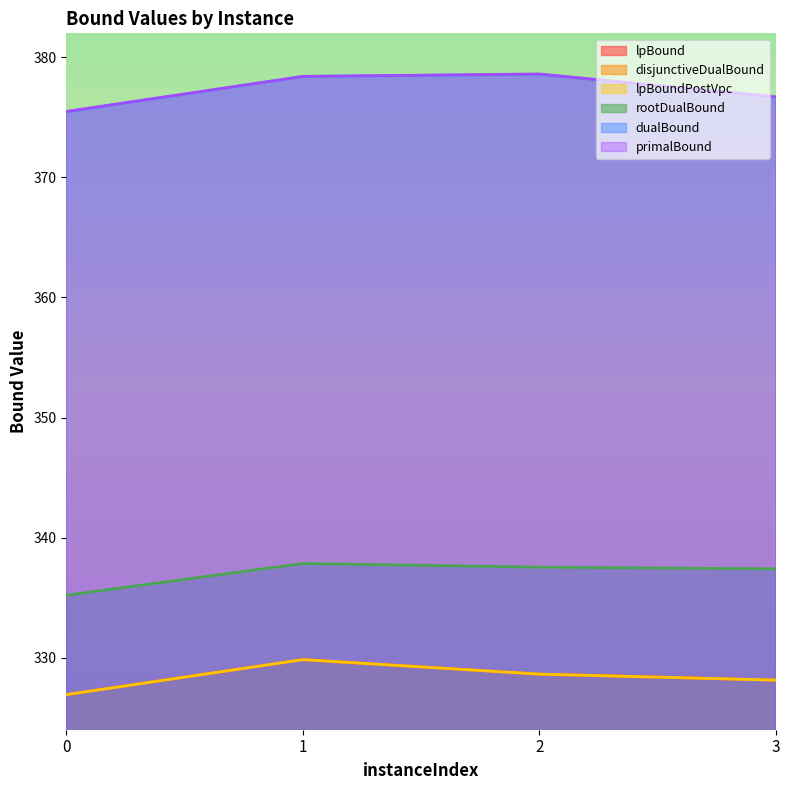

Between 0 and 1, which series saw the biggest shift?

dualBound